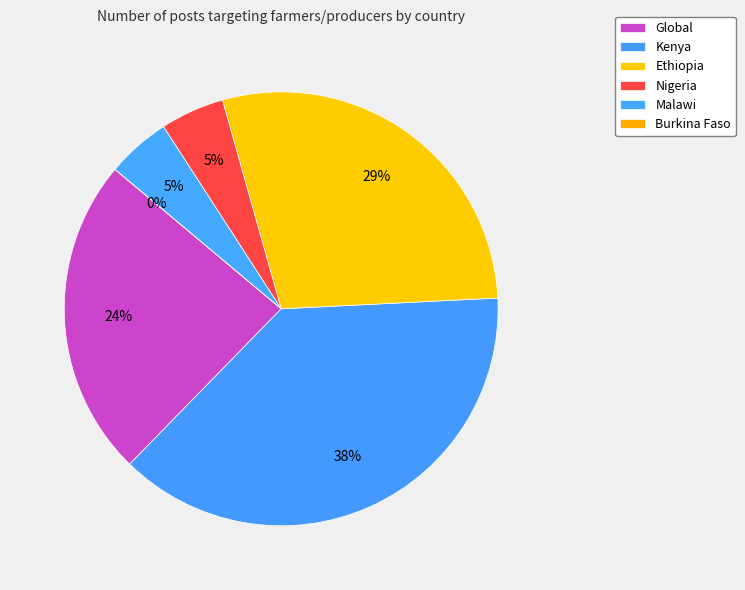

How many segments does this pie chart have?

6